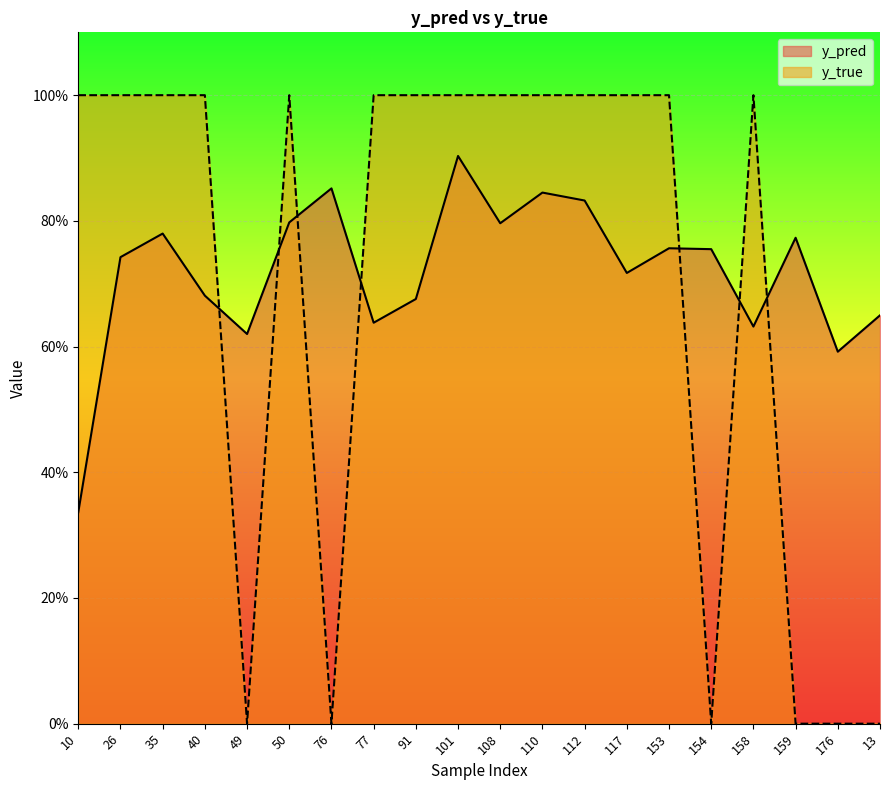

Is the value of y_pred at 50 greater than the value of y_true at 10?

No